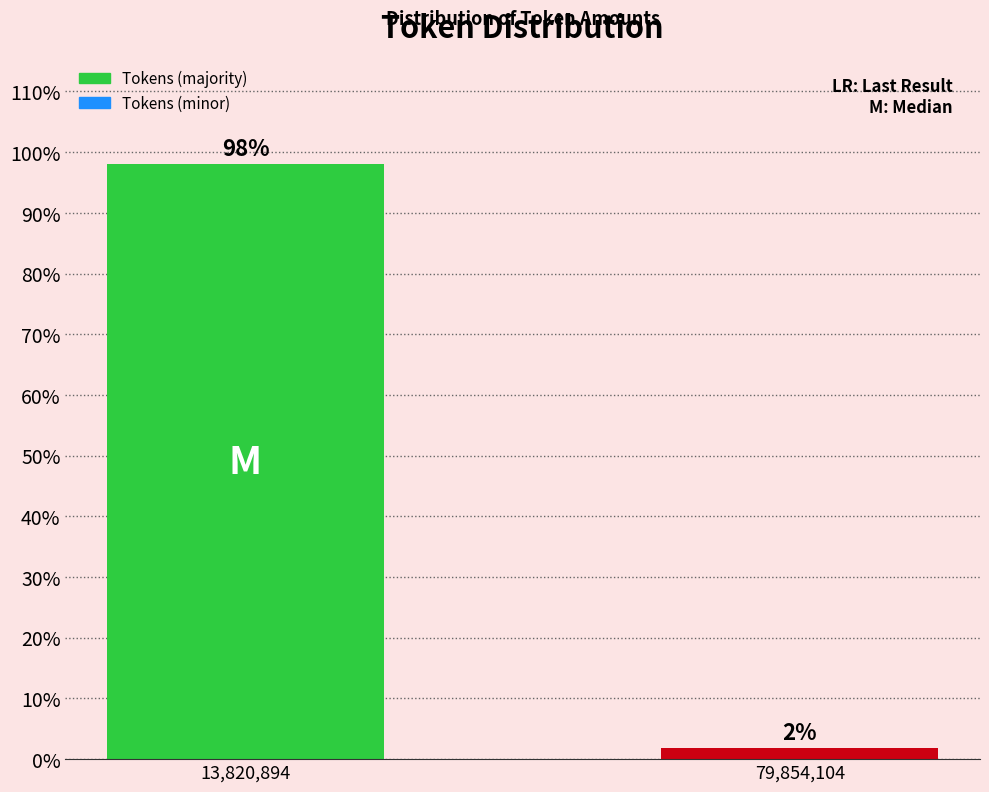

Where does the data first go above 98?

13,820,894